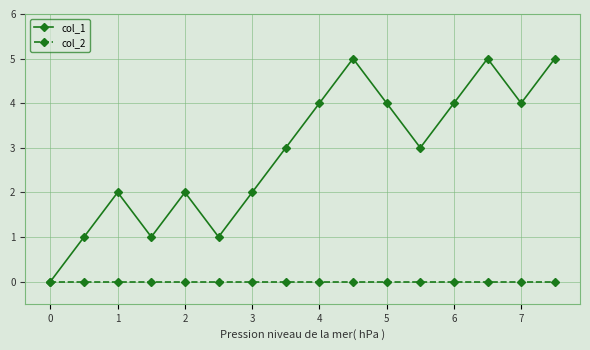

List the series in order of their peak value, lowest first.

col_2, col_1